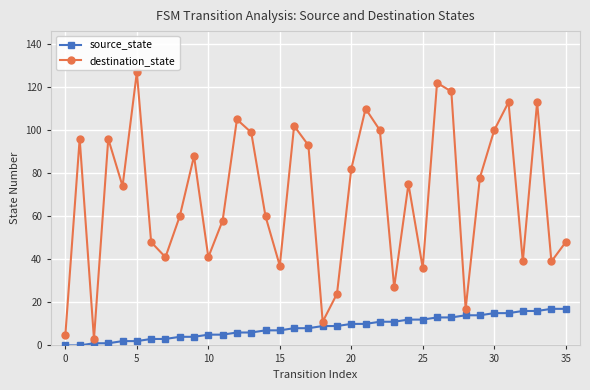

How many distinct data groups are displayed?

2